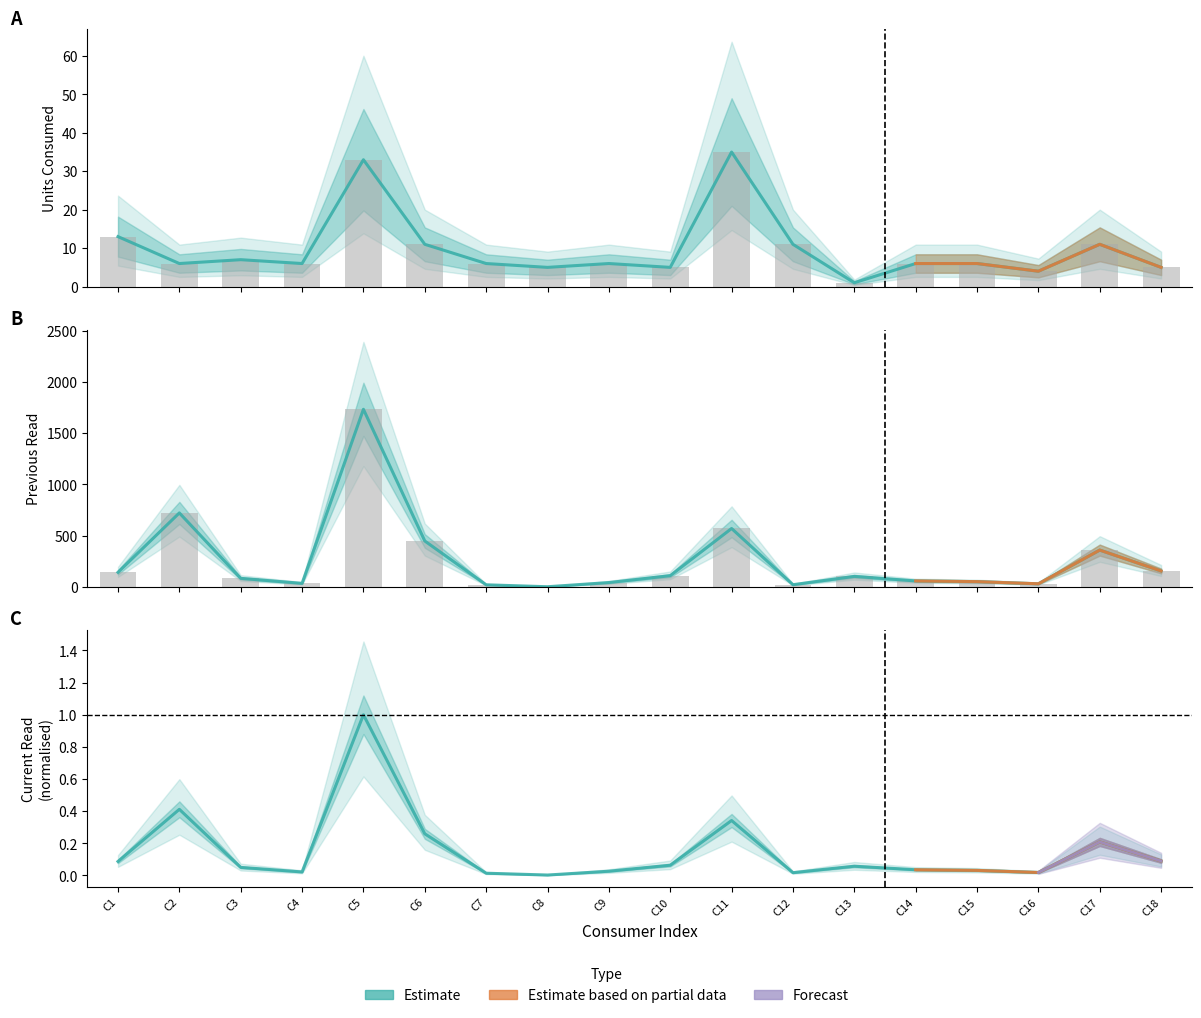

What is the sum of the ConsUnits values at C15 and C1?

19.0